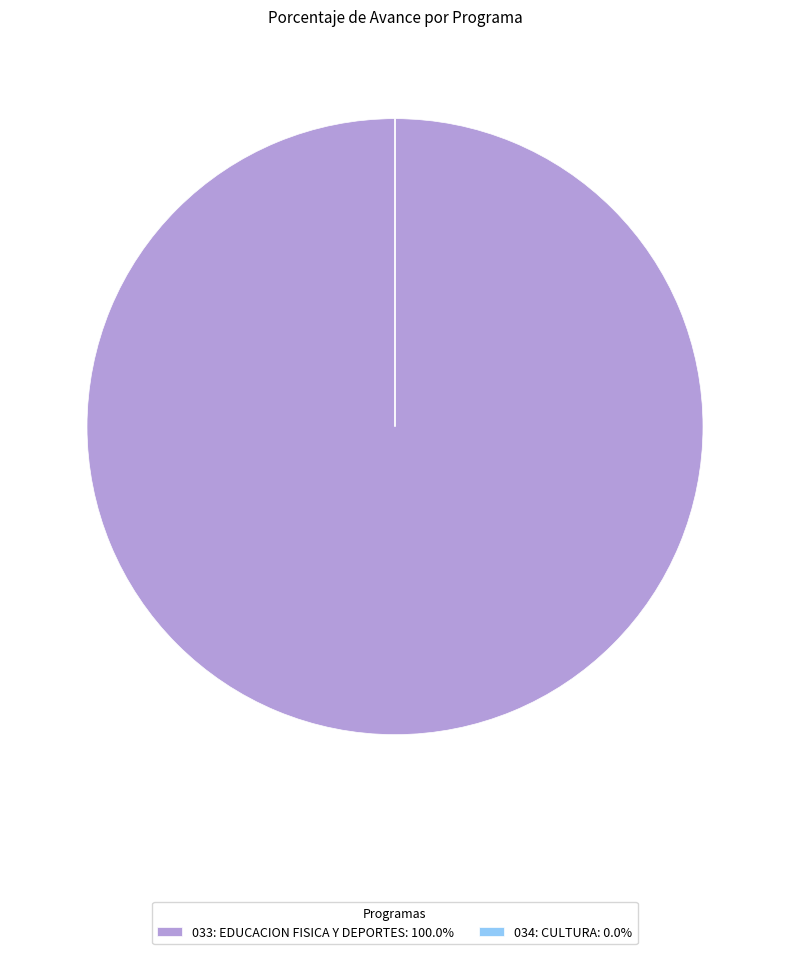

Which category has the biggest portion of the pie?

033: EDUCACION FISICA Y DEPORTES